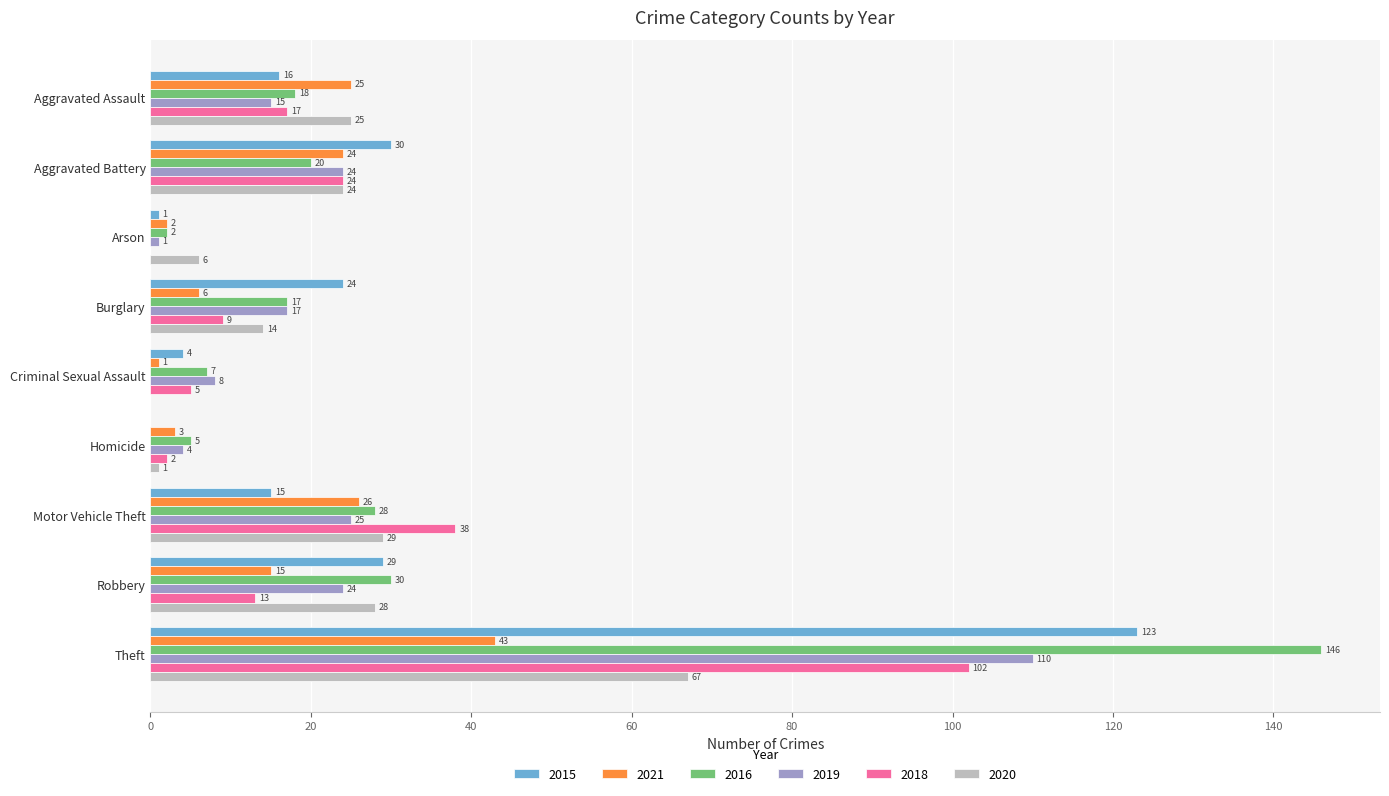

At which category is the sum across all series the highest?

Theft